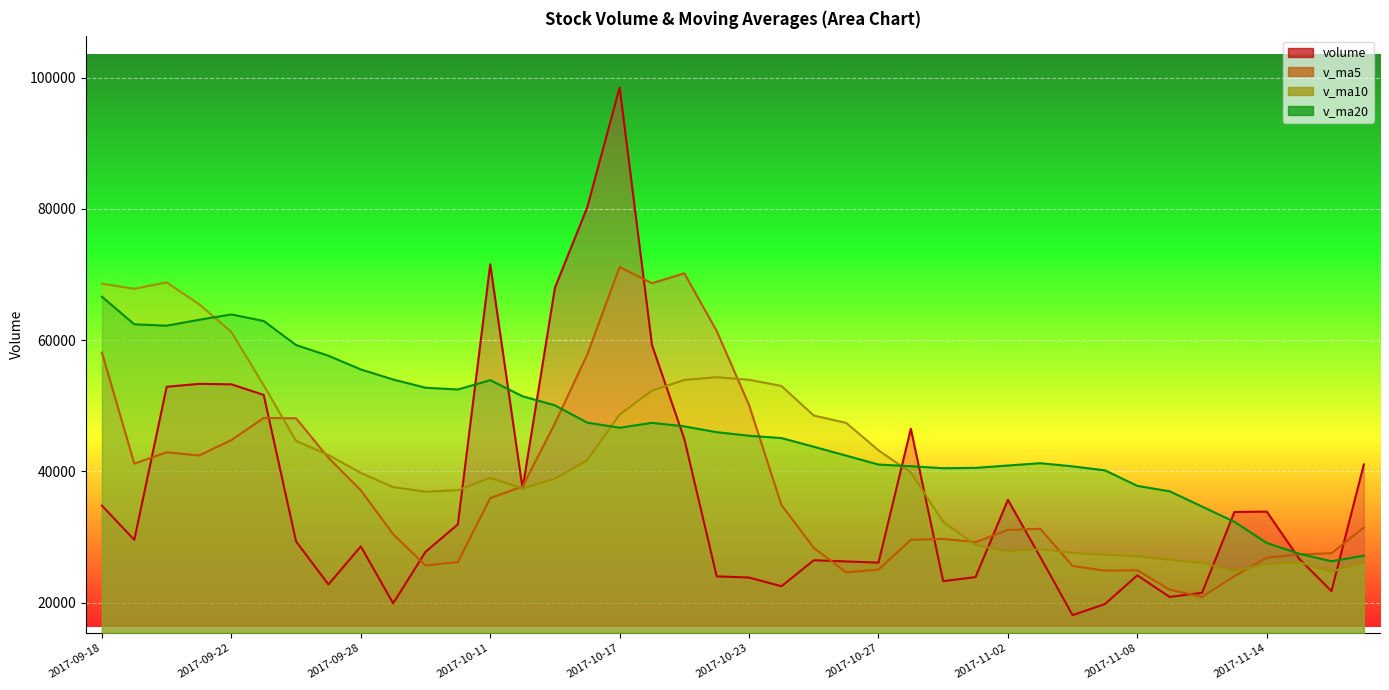

After their last crossing, which series has the higher values: volume or v_ma20?

volume